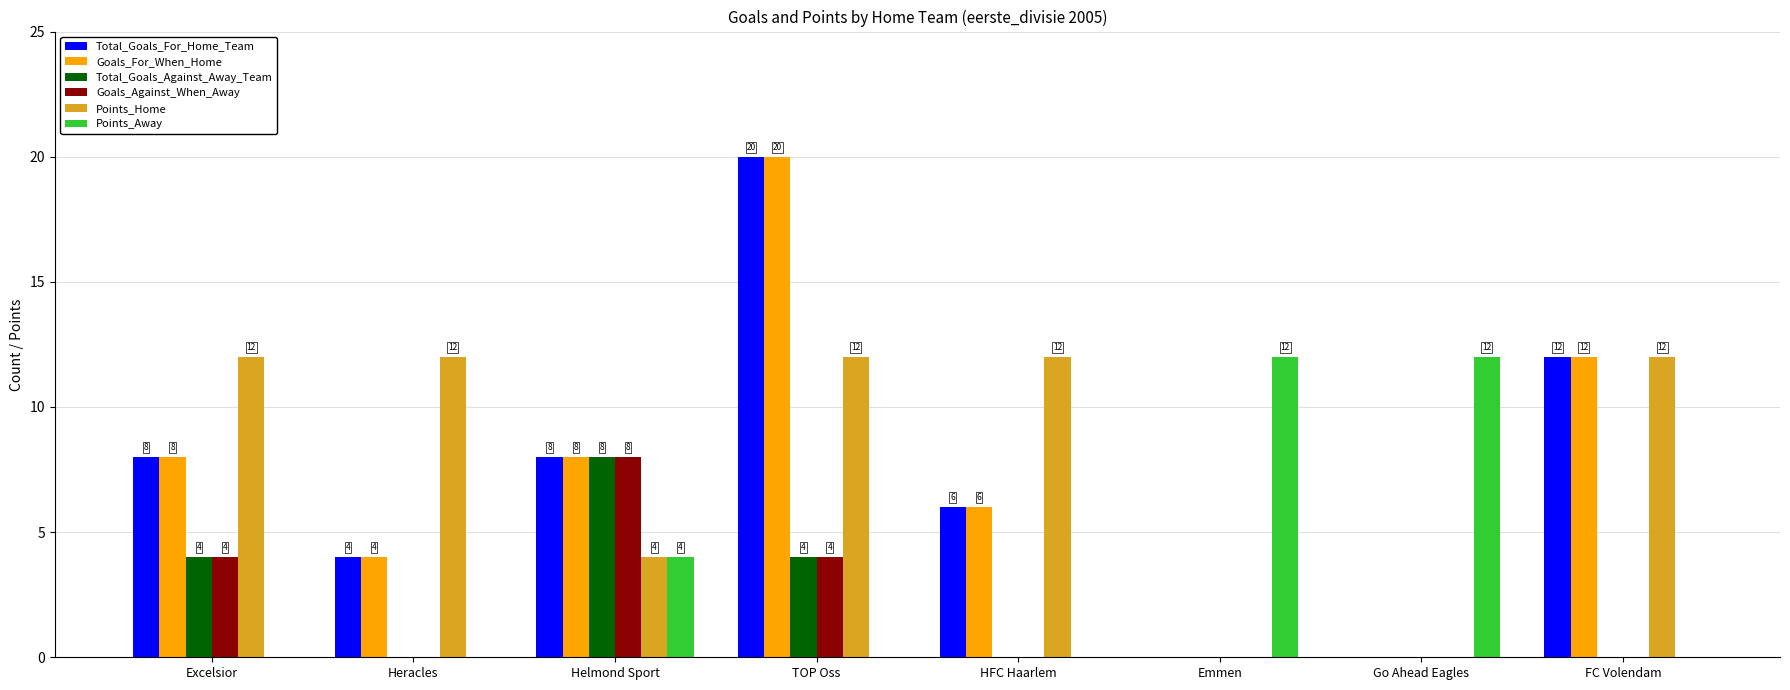

Which series has the largest total across all categories?

Points_Home